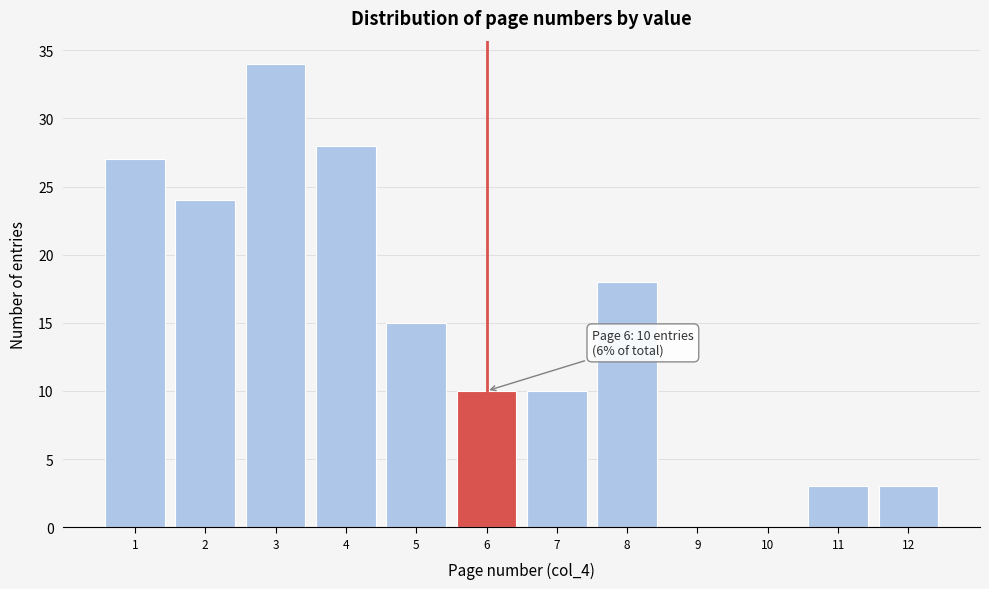

Over which range of the x-axis is the bar tallest?

2.5 to 3.5